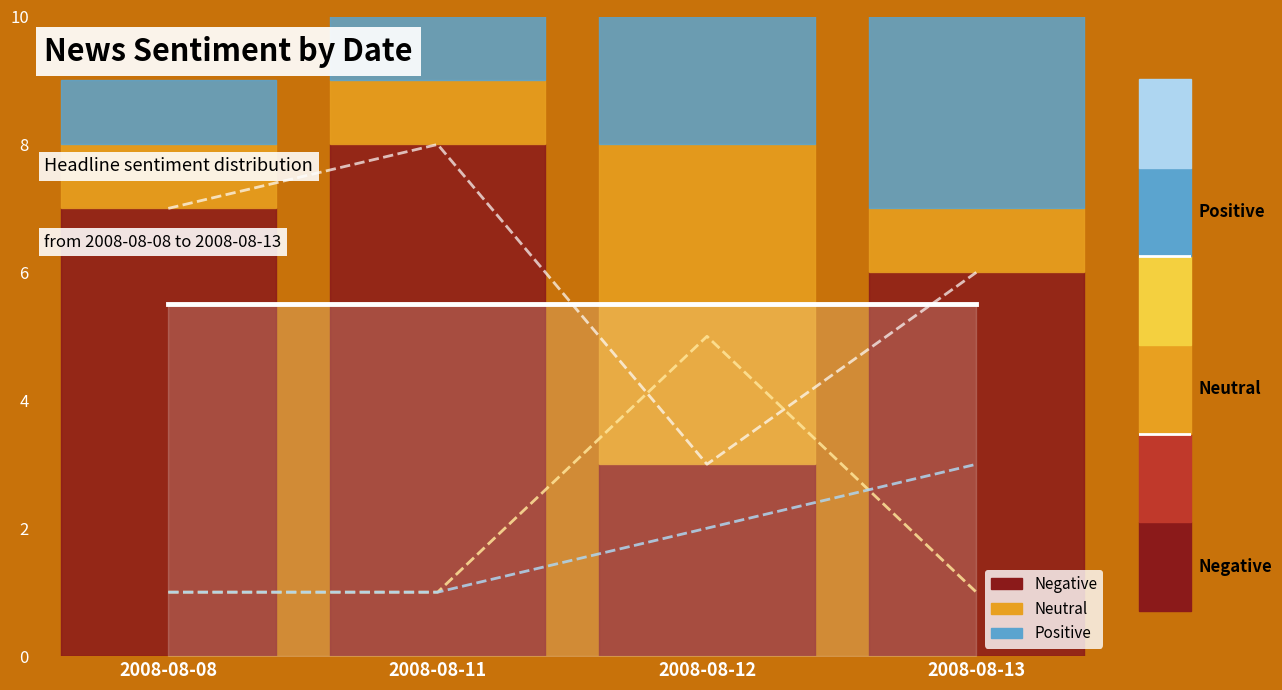

What is the minimum value shown in the chart?

1.0